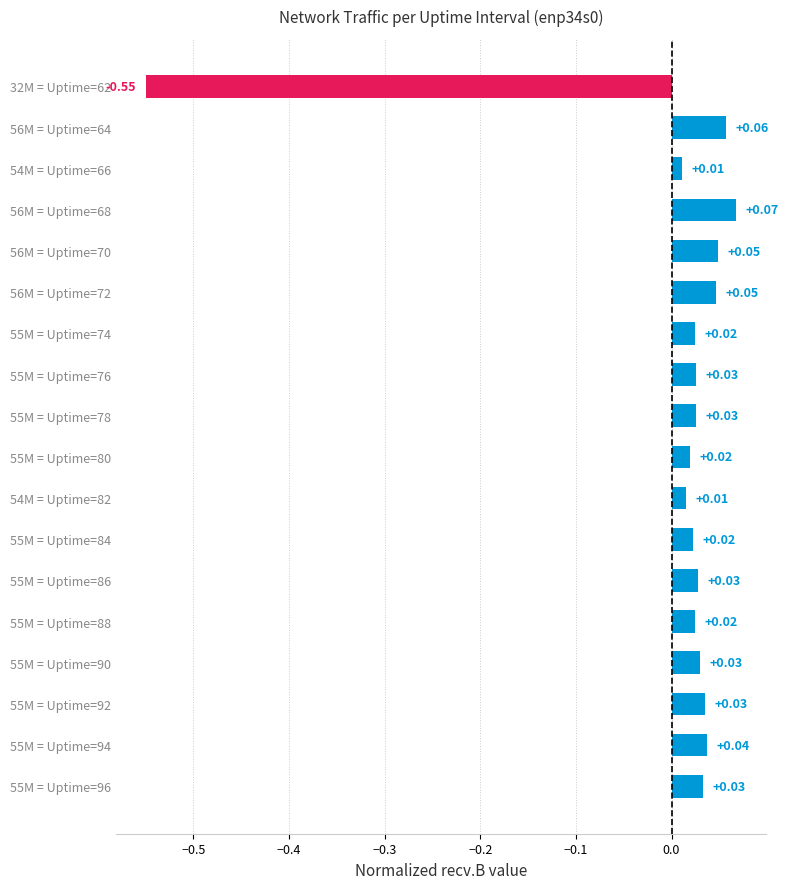

Between 55M = Uptime=92 and 56M = Uptime=72, which is larger?

56M = Uptime=72